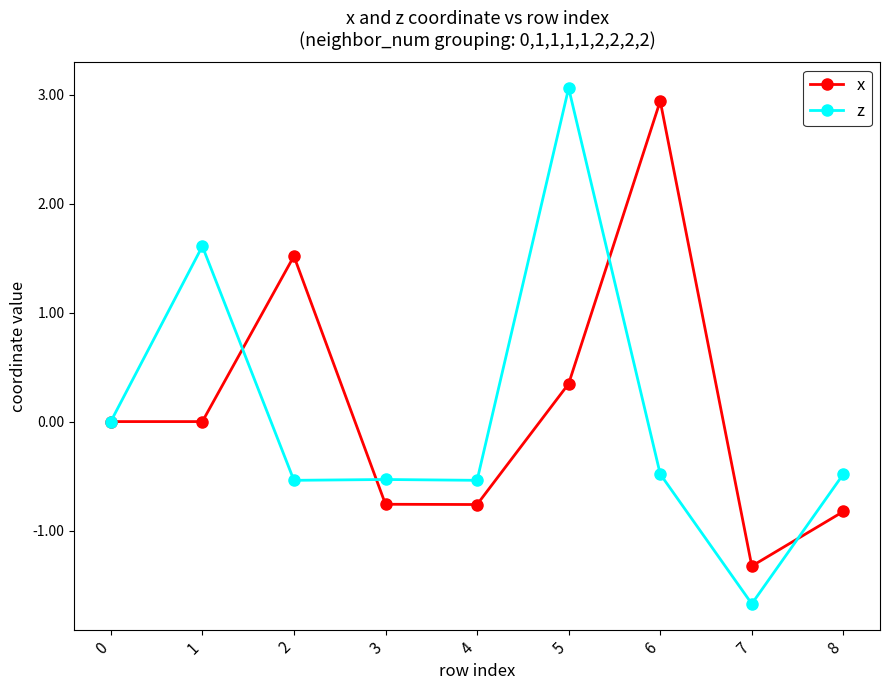

How many interior local peaks does the x series have?

2